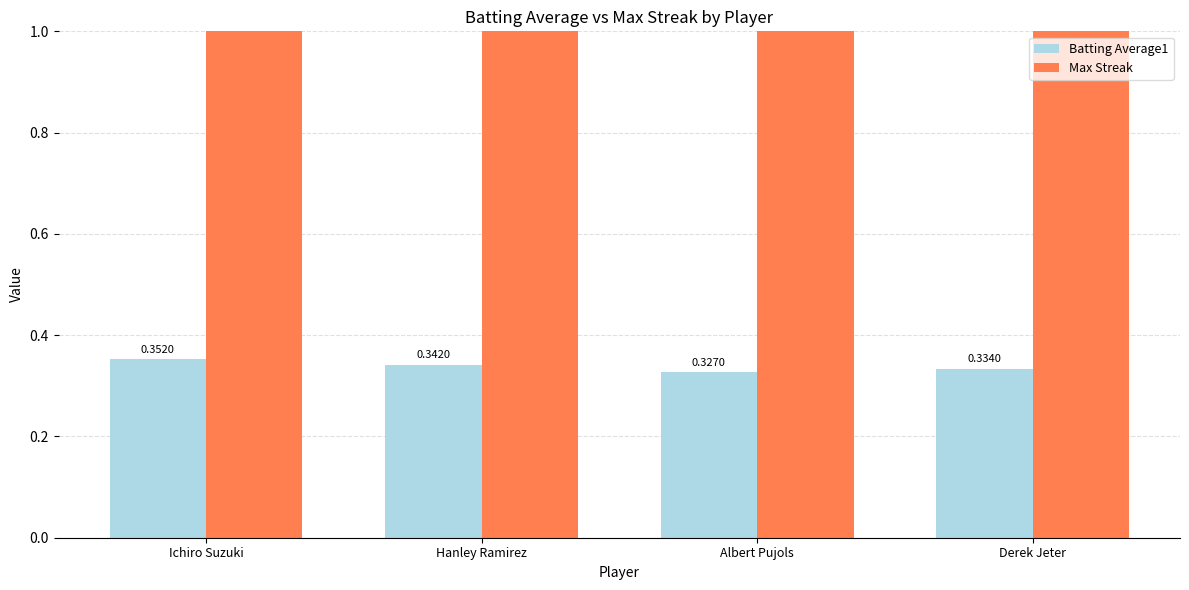

Is the value of Batting Average1 at Hanley Ramirez greater than the value of Max Streak at Albert Pujols?

No